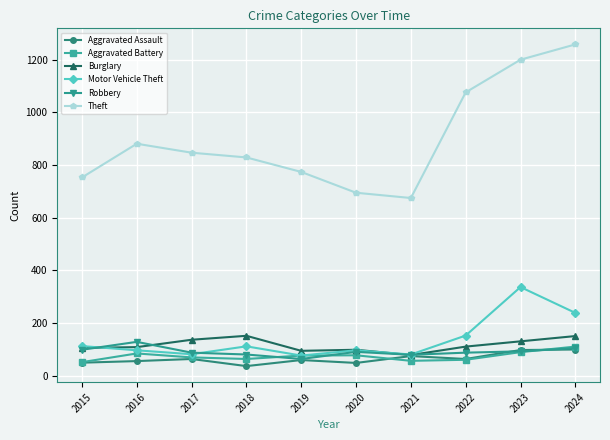

The Aggravated Battery series shows 77 at 2019. True or false?

True